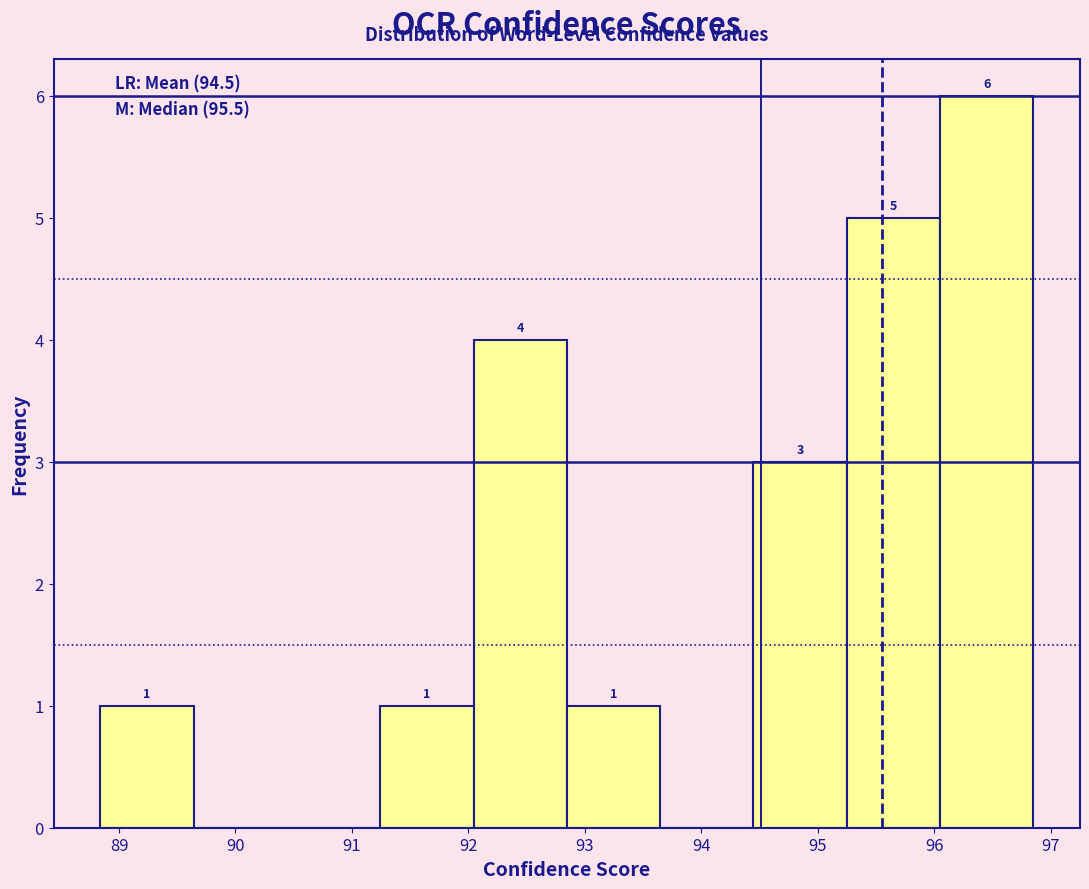

Which range on the x-axis has the tallest bar?

96.1 to 96.9